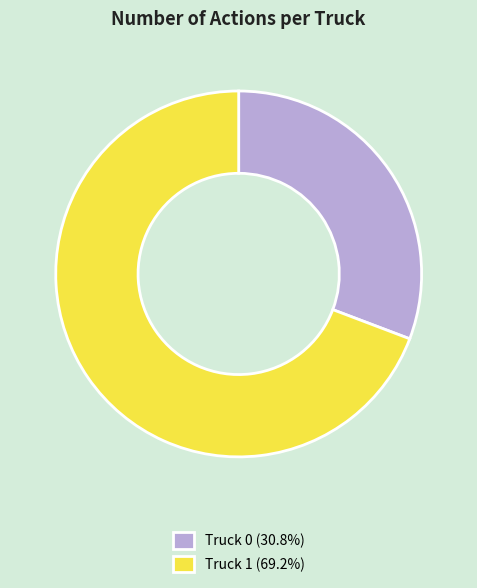

Does Truck 1 (69.2%) account for over 50% of the chart?

Yes